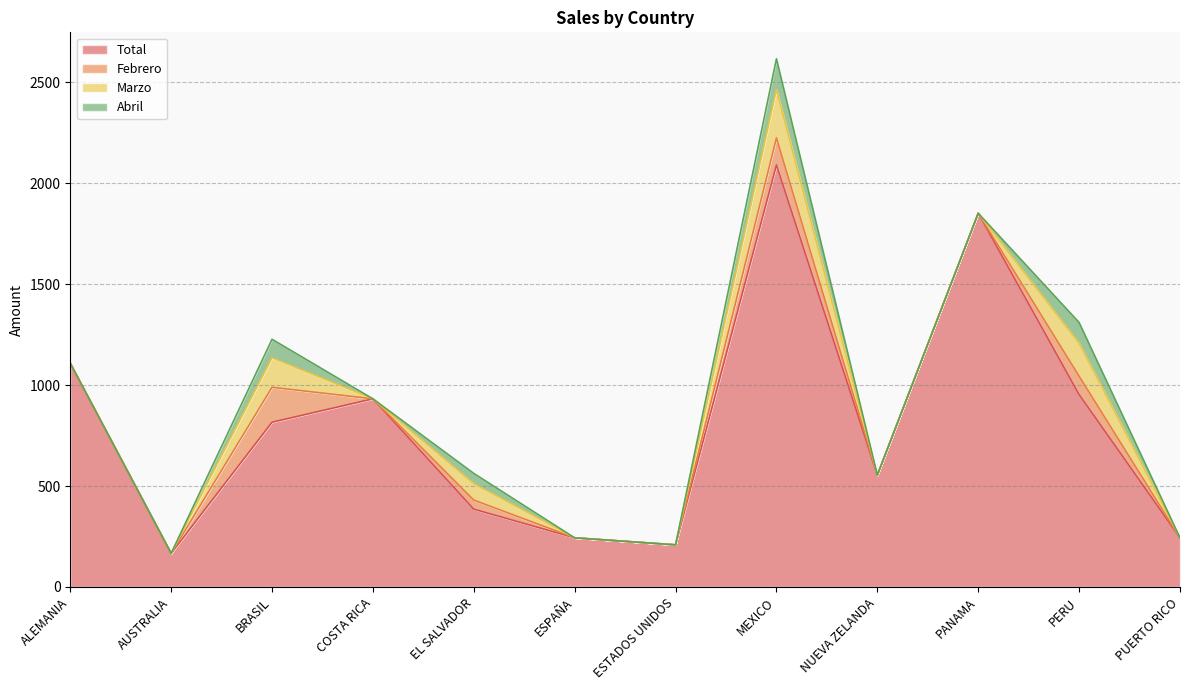

The Total series shows 172.8 at EL SALVADOR. True or false?

False